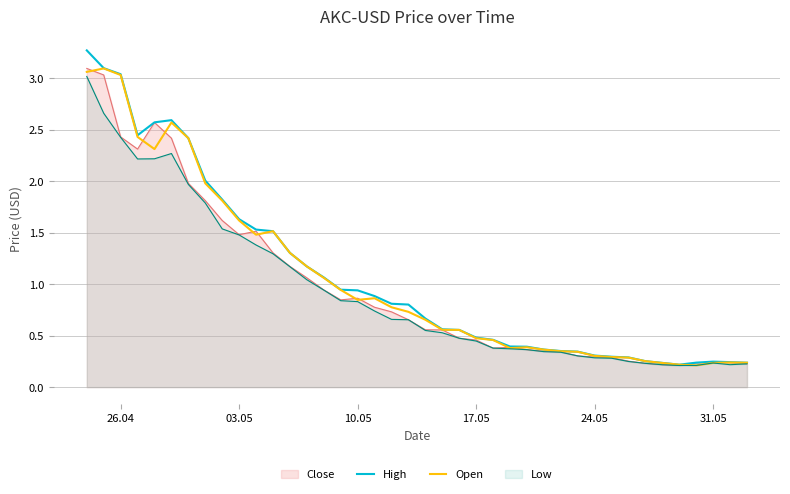

What is the difference between the maximum and minimum values in the Open series?

2.9